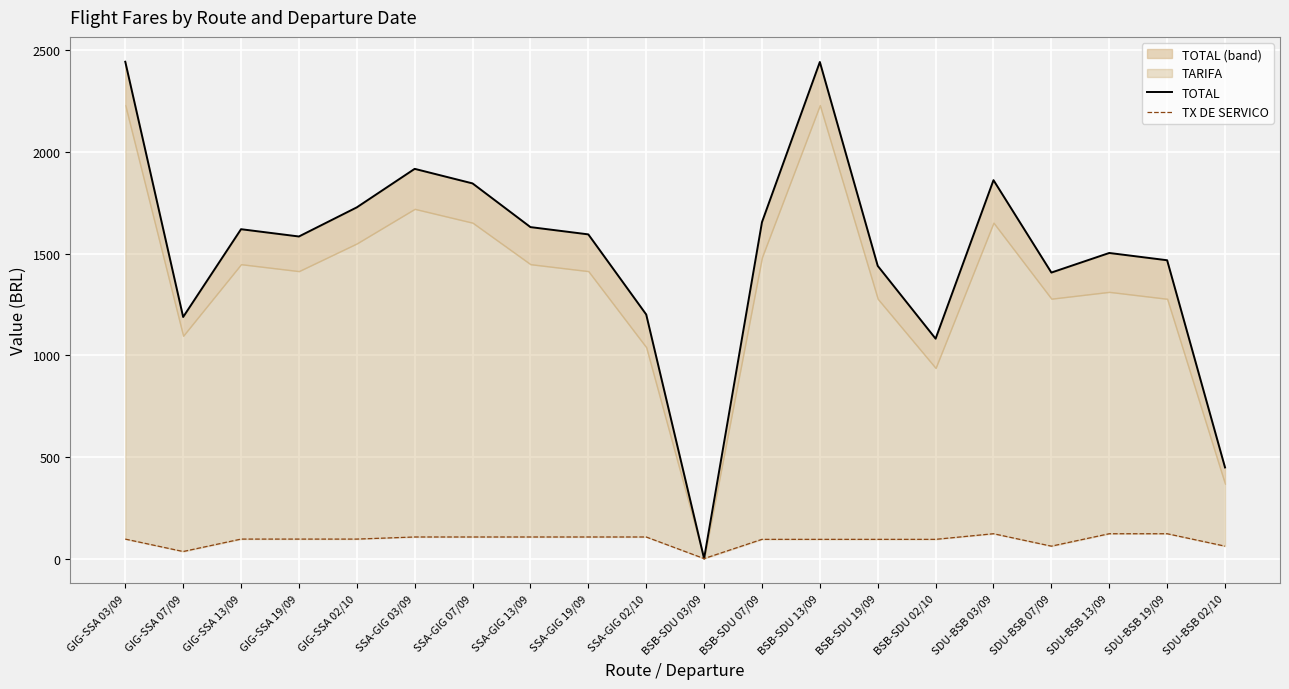

True or false: TX DE SERVICO has a value of 61.1 at SDU-BSB 02/10.

True